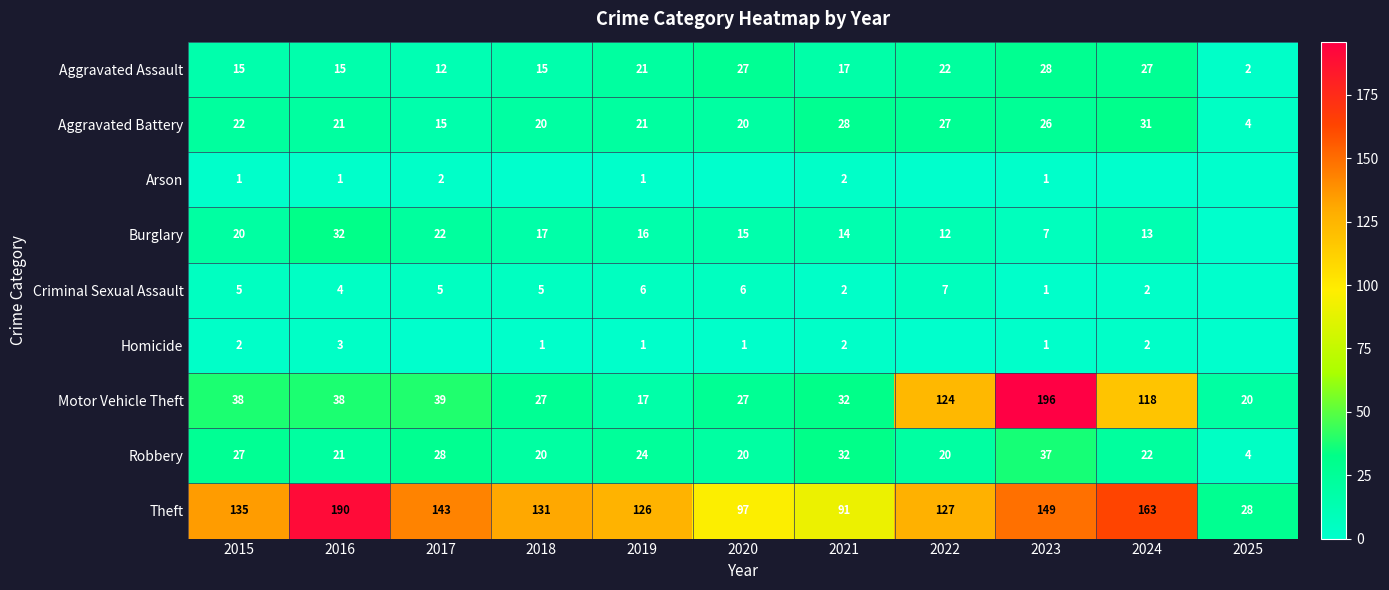

What is the difference between the second highest and second lowest values in the Aggravated Assault series?

15